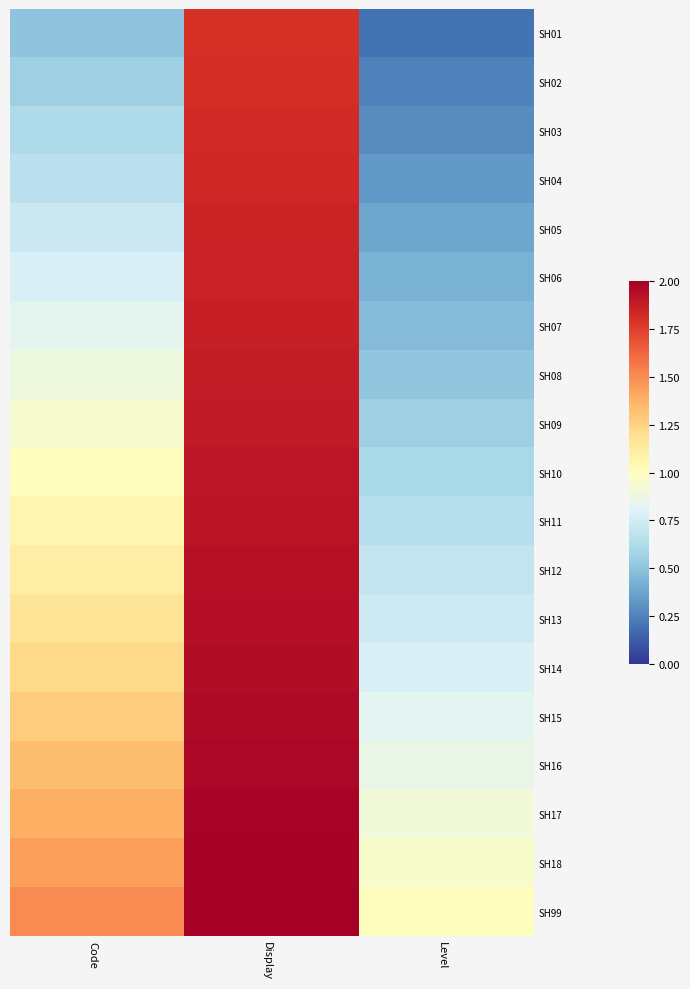

Reading left to right, transcribe all the data shown in this chart.

SH01: Code=0.5	Display=1.8	Level=0.2
SH02: Code=0.6	Display=1.8	Level=0.2
SH03: Code=0.6	Display=1.8	Level=0.3
SH04: Code=0.7	Display=1.8	Level=0.3
SH05: Code=0.7	Display=1.8	Level=0.4
SH06: Code=0.8	Display=1.9	Level=0.4
SH07: Code=0.8	Display=1.9	Level=0.5
SH08: Code=0.9	Display=1.9	Level=0.5
SH09: Code=0.9	Display=1.9	Level=0.6
SH10: Code=1.0	Display=1.9	Level=0.6
SH11: Code=1.1	Display=1.9	Level=0.6
SH12: Code=1.1	Display=1.9	Level=0.7
SH13: Code=1.2	Display=1.9	Level=0.7
SH14: Code=1.2	Display=1.9	Level=0.8
SH15: Code=1.3	Display=2.0	Level=0.8
SH16: Code=1.3	Display=2.0	Level=0.9
SH17: Code=1.4	Display=2.0	Level=0.9
SH18: Code=1.4	Display=2.0	Level=1.0
SH99: Code=1.5	Display=2.0	Level=1.0